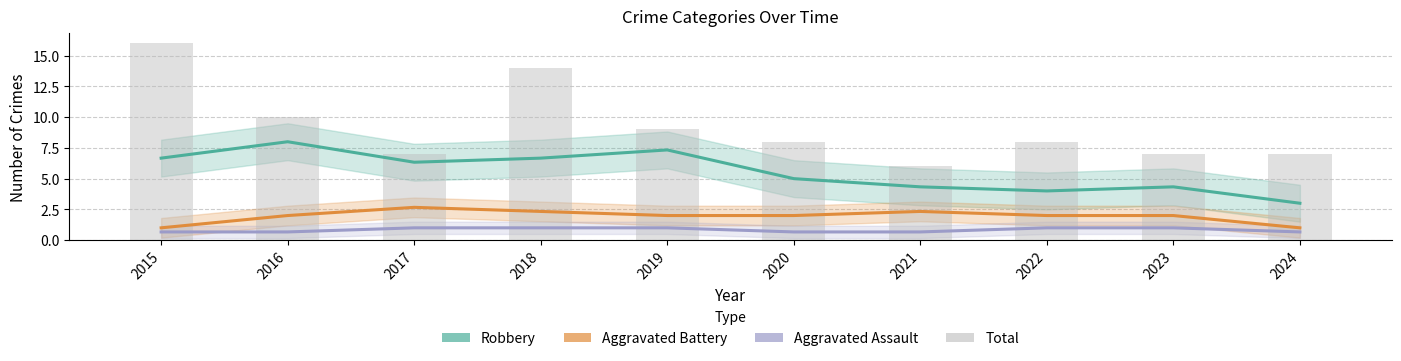

What is the difference between the highest and lowest values at 2021?

5.3